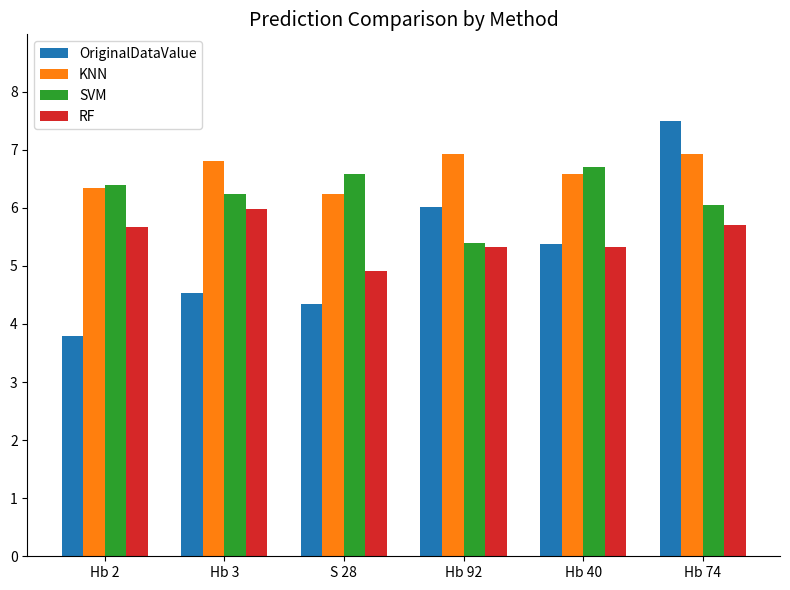

What is the difference between the highest and lowest values at Hb 92?

1.6